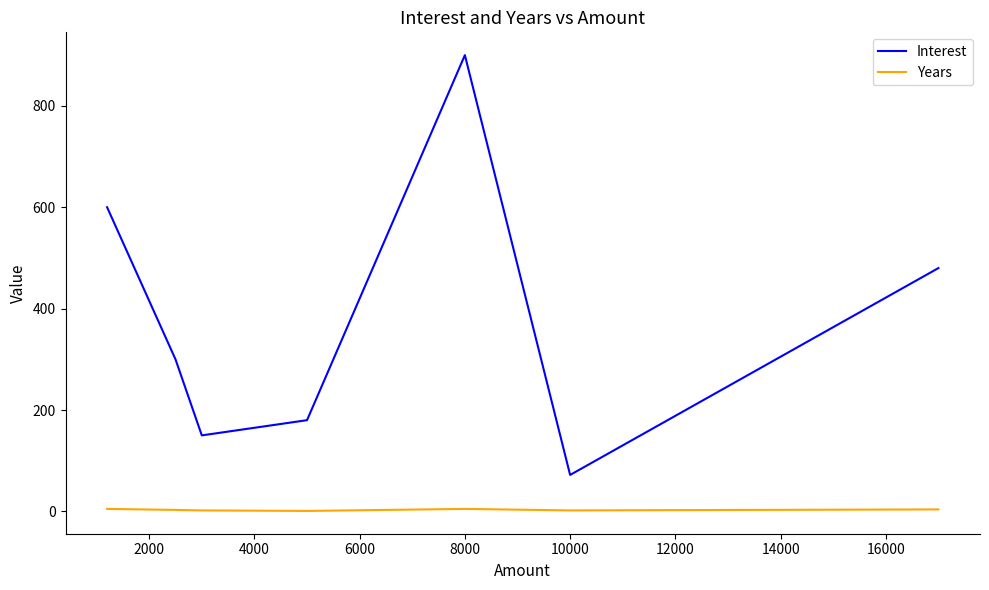

List the series in order of their peak value, lowest first.

Years, Interest